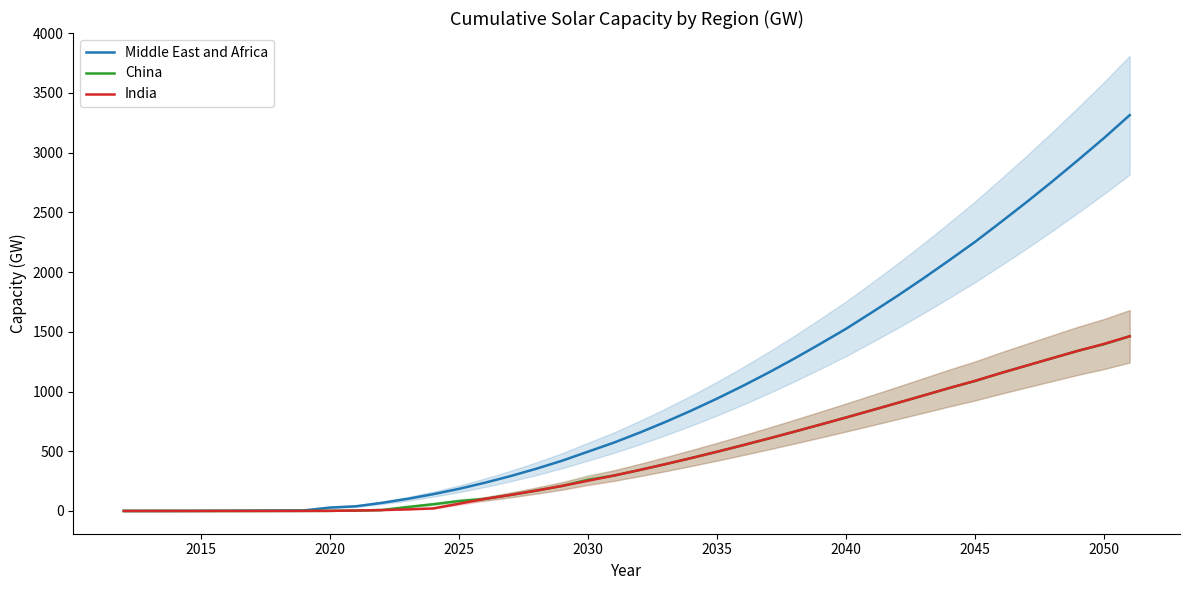

What is the maximum value for China?

1462.4